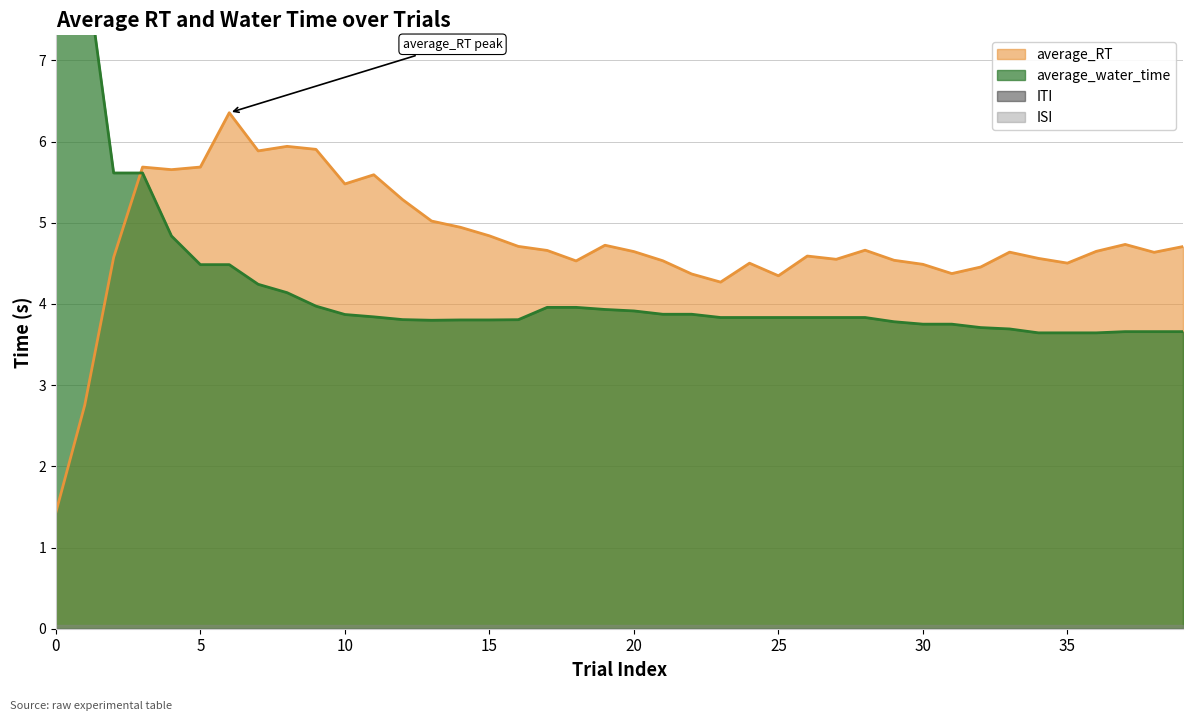

Between 2 and 10, which series saw the biggest shift?

average_water_time